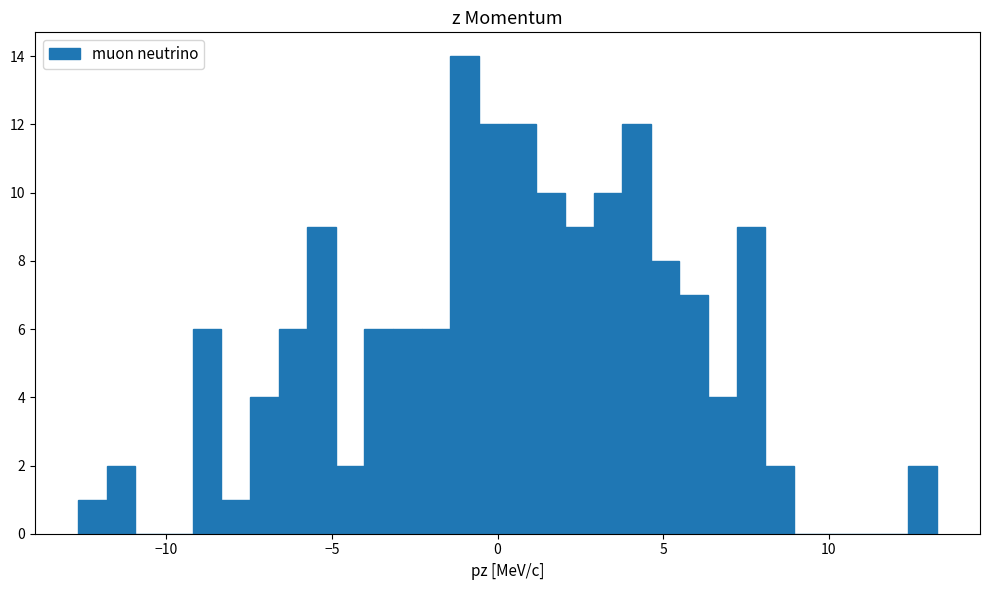

Read against the x-axis, roughly where is the centre of the tallest bar?

-1.0